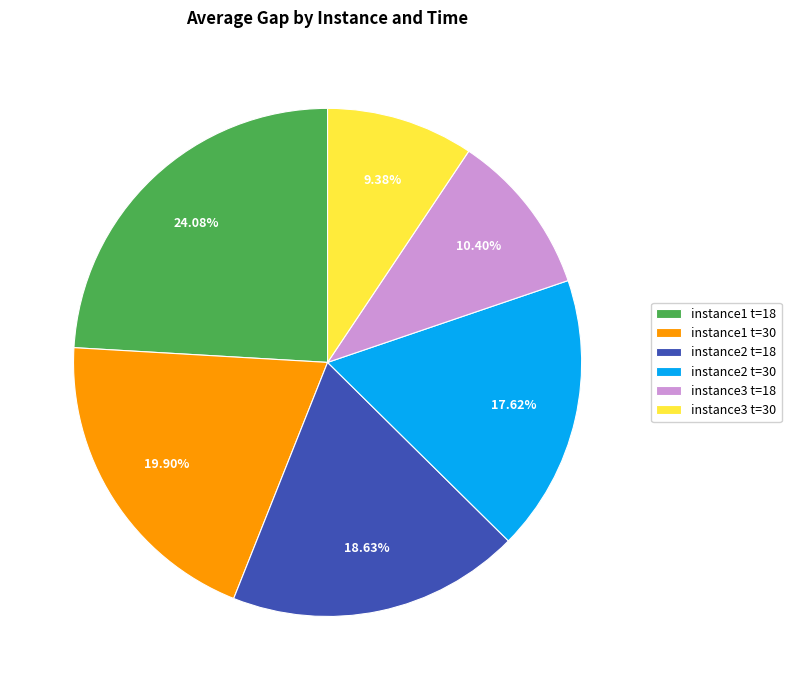

How many slices are in this pie chart?

6